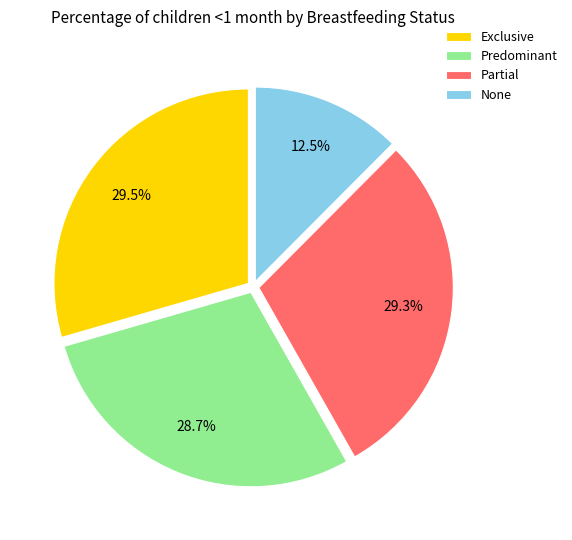

Is the sum of Partial and Exclusive greater than half?

Yes